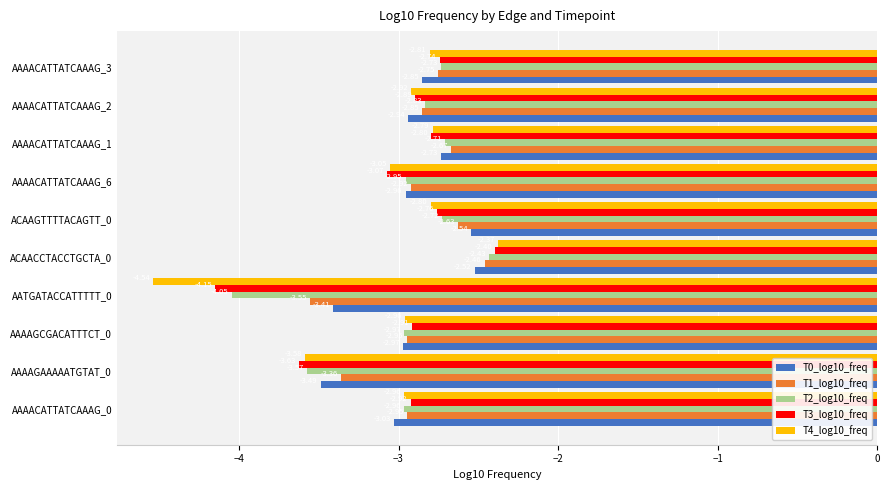

List the labels in order of T2_log10_freq value, smallest first.

AATGATACCATTTTT_0, AAAAGAAAAATGTAT_0, AAAAGCGACATTTCT_0, AAAACATTATCAAAG_0, AAAACATTATCAAAG_6, AAAACATTATCAAAG_2, AAAACATTATCAAAG_3, ACAAGTTTTACAGTT_0, AAAACATTATCAAAG_1, ACAACCTACCTGCTA_0